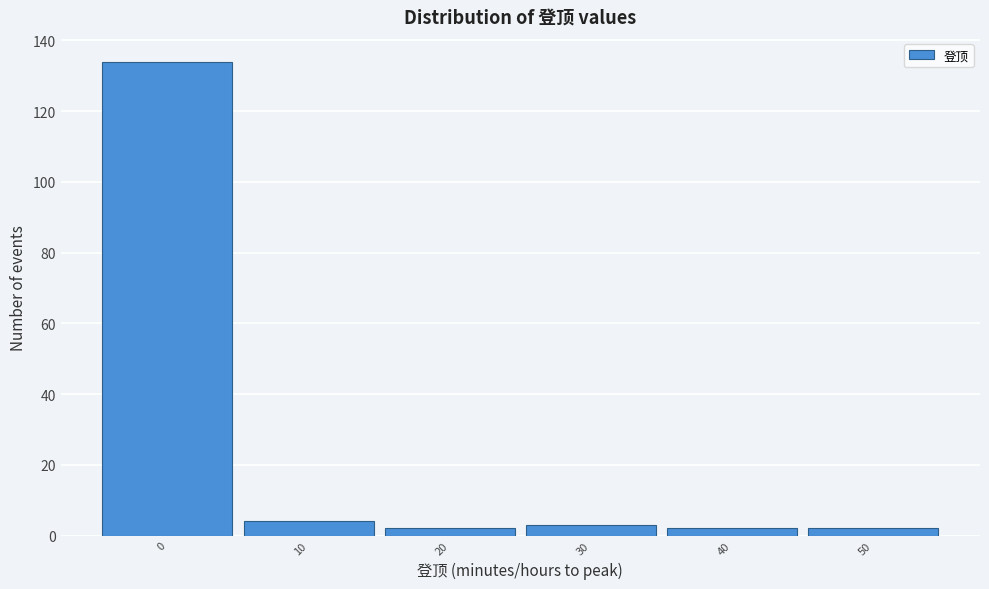

Reading right to left, list all the values displayed in this chart.

50=2	40=2	30=3	20=2	10=4	0=134